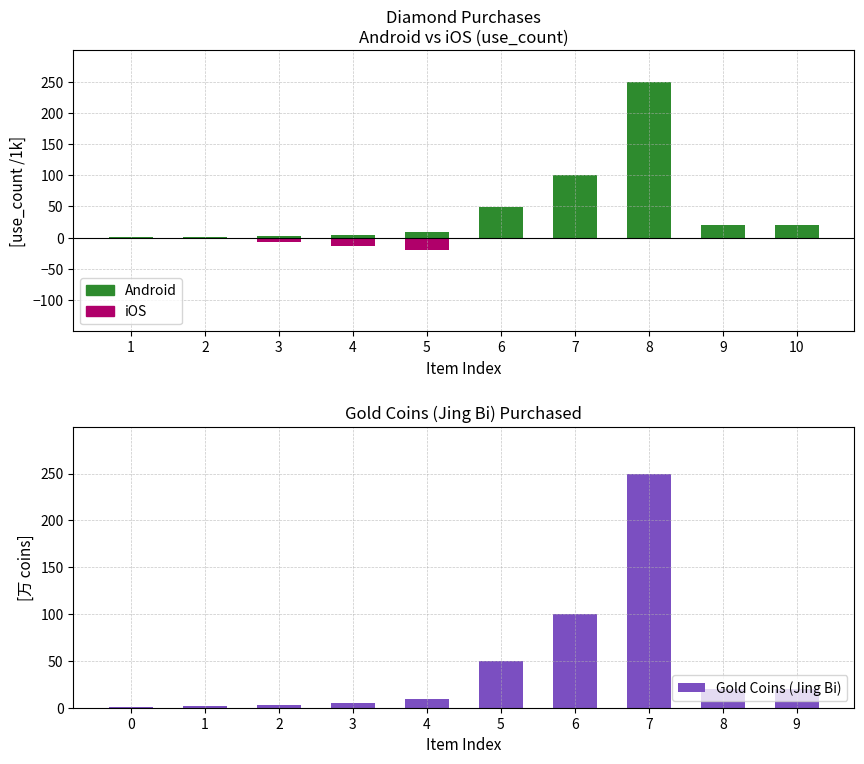

Are the bars grouped side by side (vs. stacked)?

No